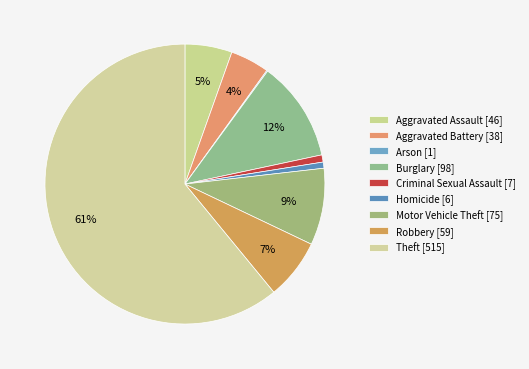

To the nearest percent, what portion does Robbery represent?

7%